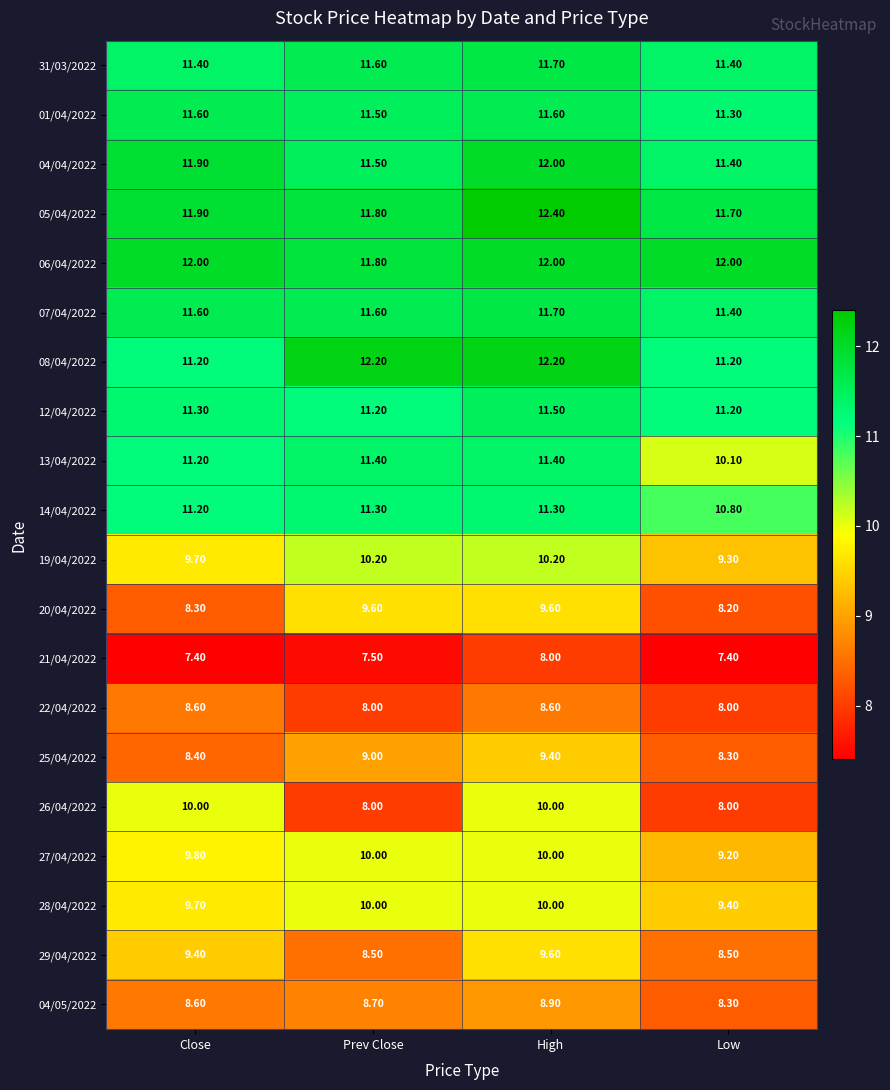

How many data points does each series have?

4